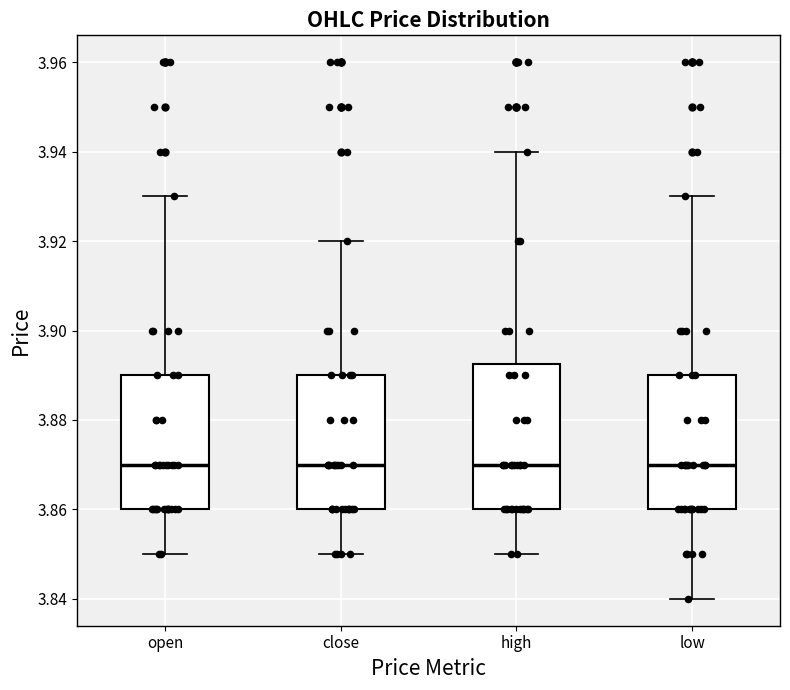

Which box is the tallest, from its lower edge to its upper edge?

high